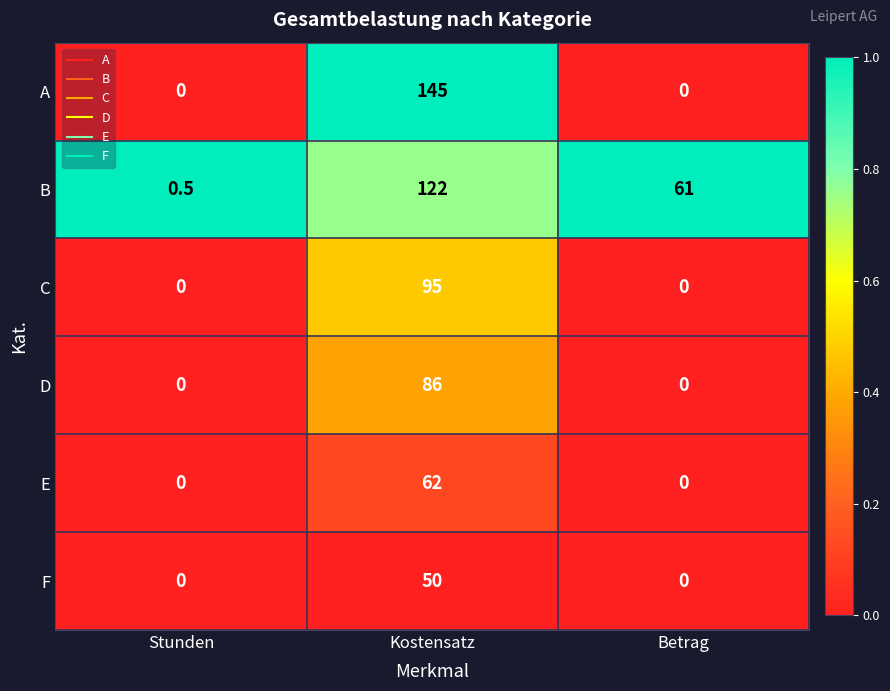

How many D values are between 0 and 86?

3